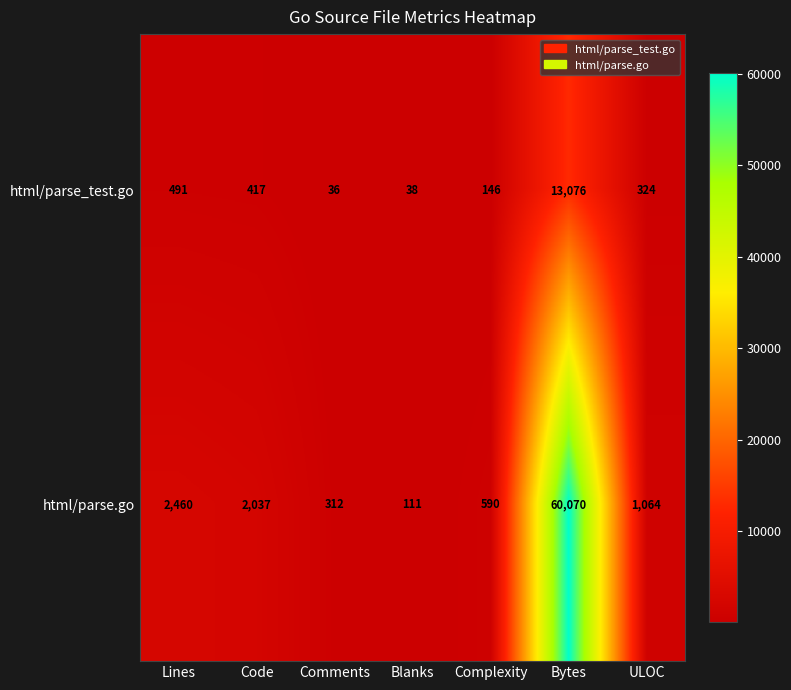

Which series has the largest total across all categories?

html/parse.go